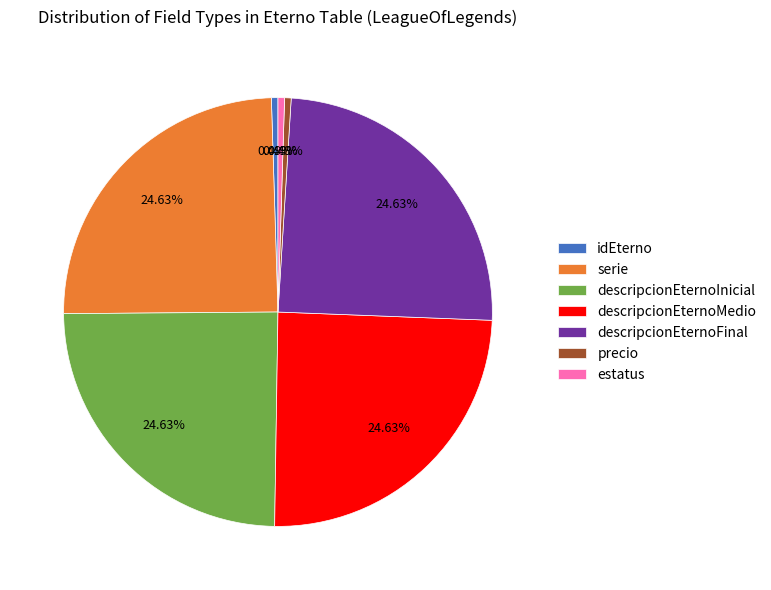

How much of the chart is everything except precio?

99.5%